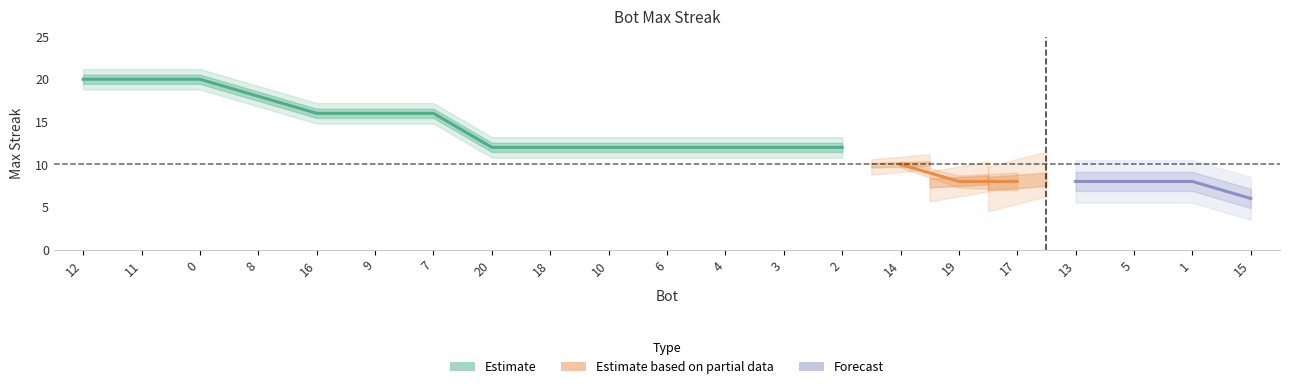

What is the difference between the maximum and second lowest values?

12